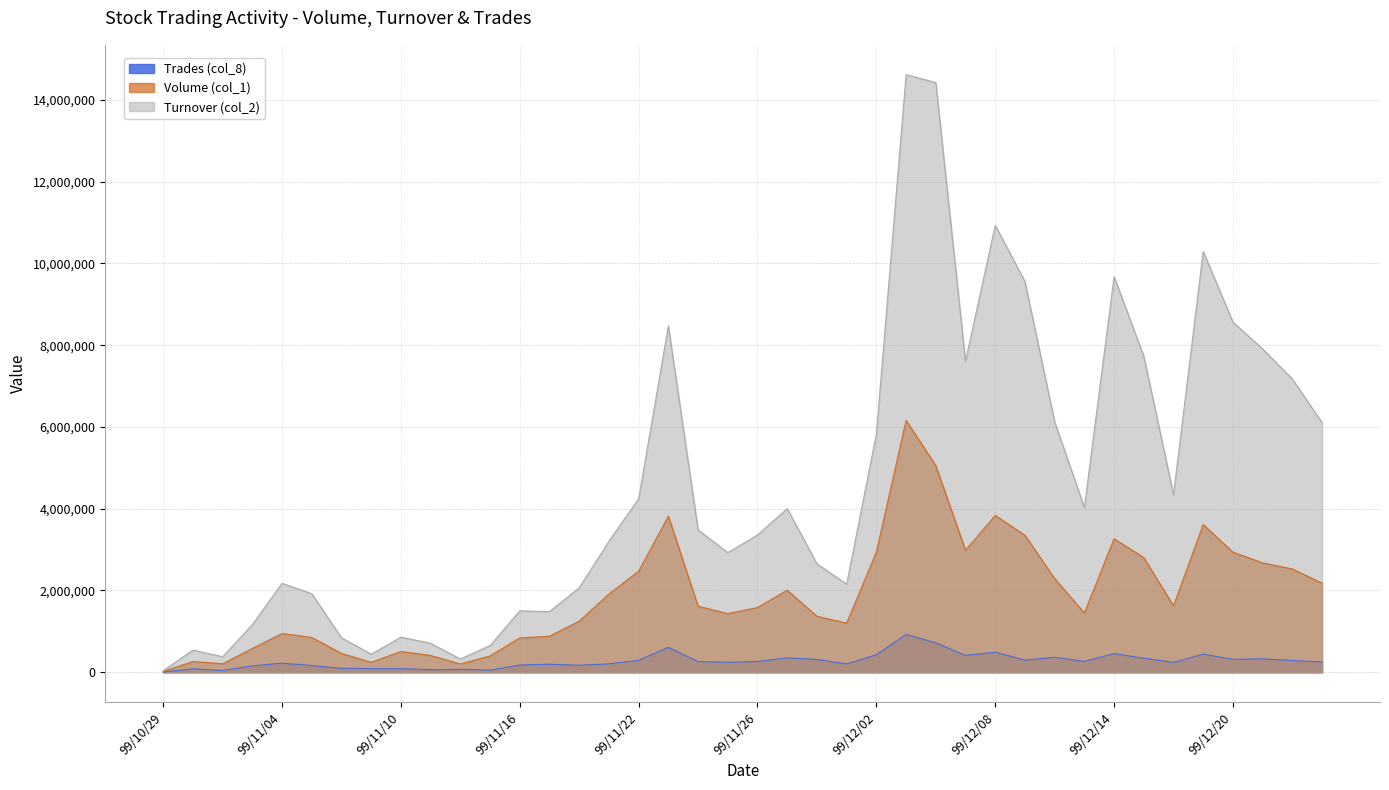

Which series has the largest range (max minus min)?

Turnover (col_2)